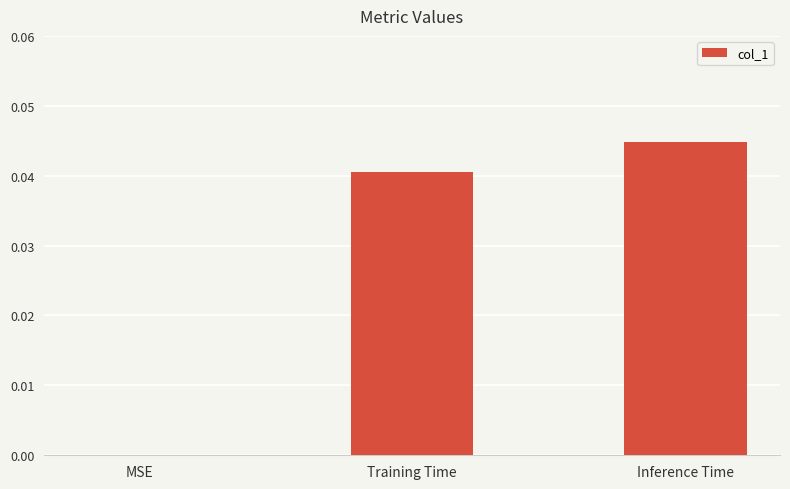

The chart shows a value of 0.1 at Inference Time. True or false?

False